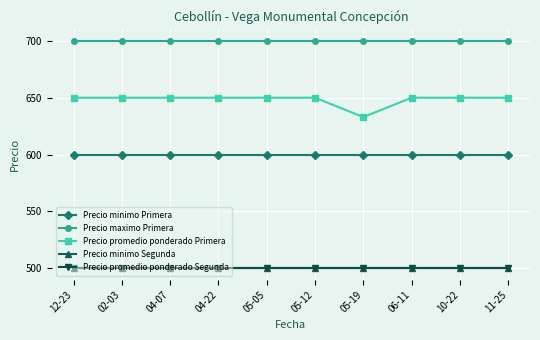

List the series in order of their peak value, highest first.

Precio maximo Primera, Precio promedio ponderado Primera, Precio minimo Primera, Precio minimo Segunda, Precio promedio ponderado Segunda